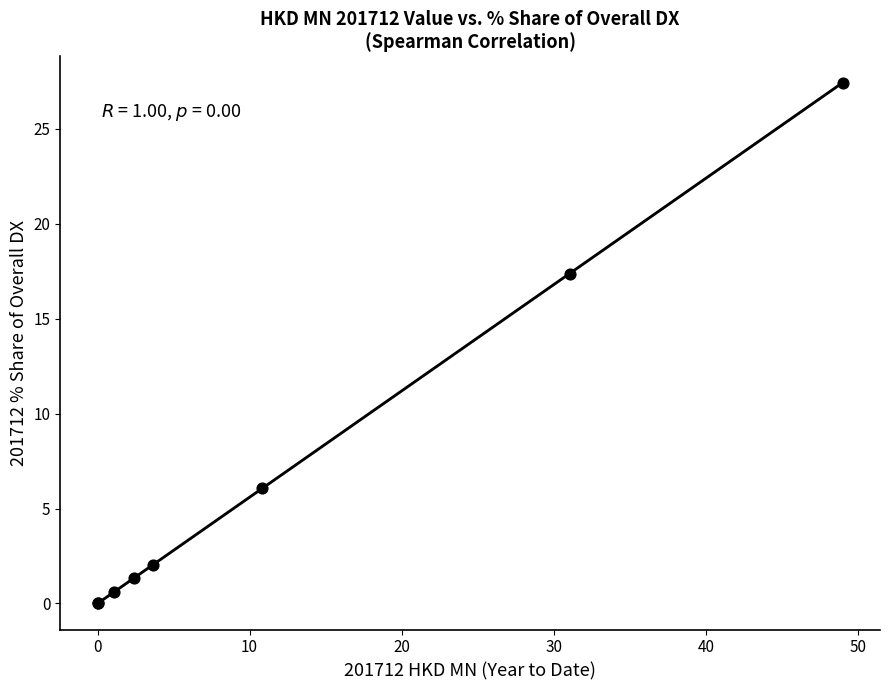

What Y value in the scatter plot is closest to 13?

17.4